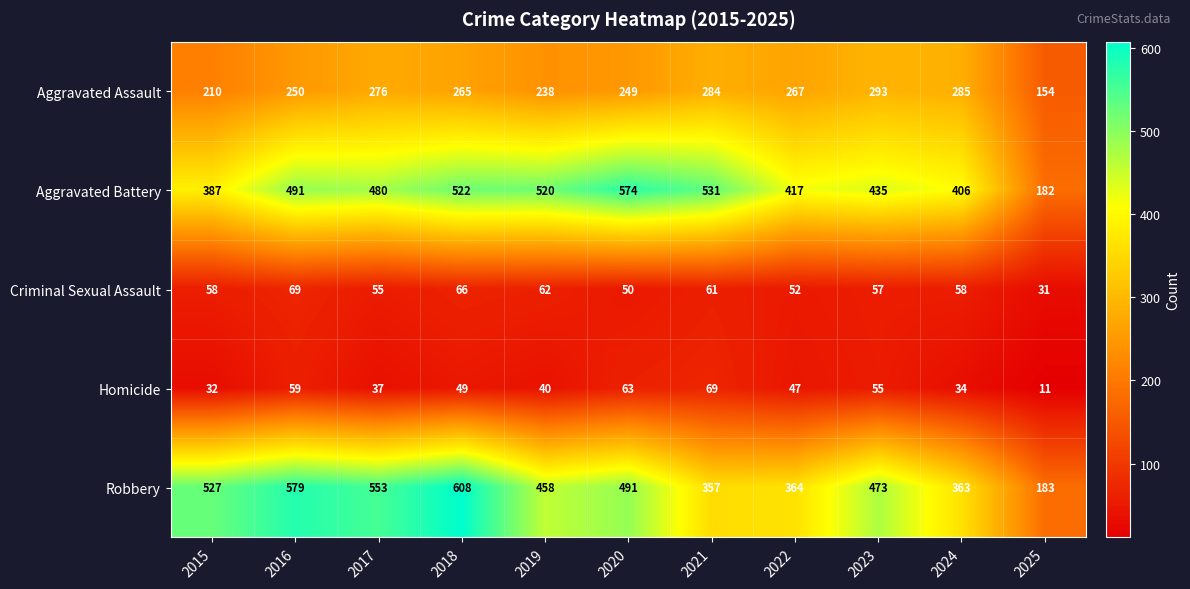

The value of Aggravated Assault at 2017 is 74. True or false?

False